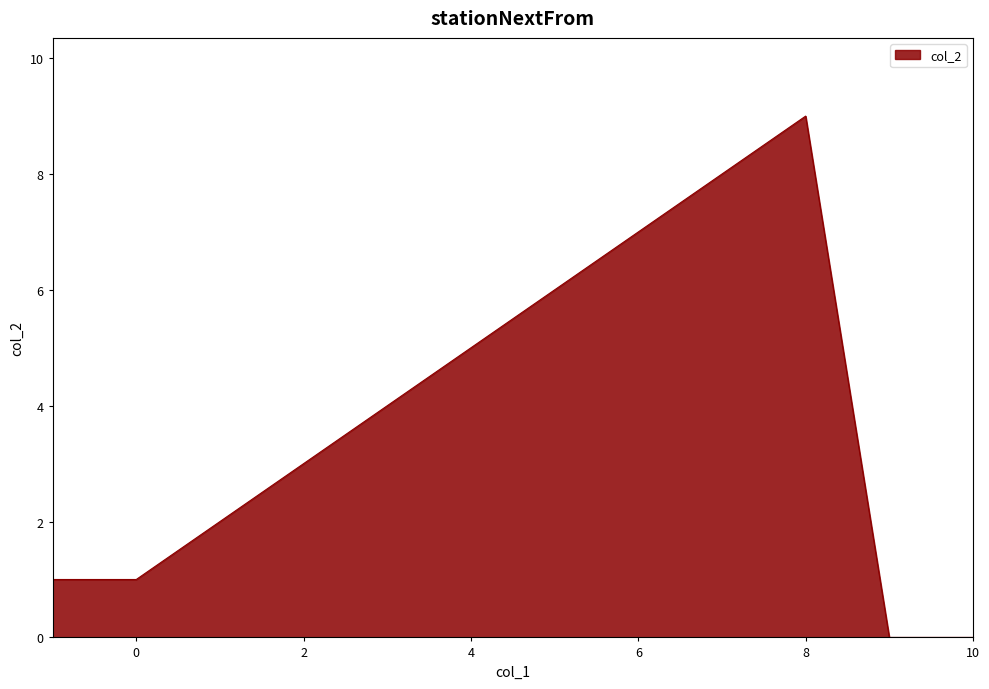

What is the greatest value displayed?

9